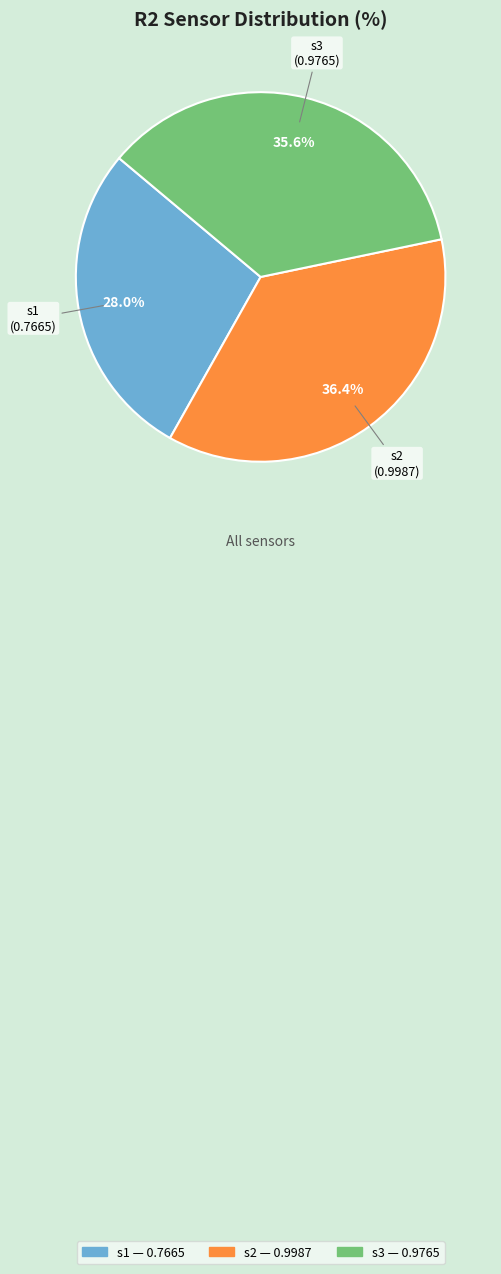

What percentage is the s2 slice, to the nearest percent?

36%